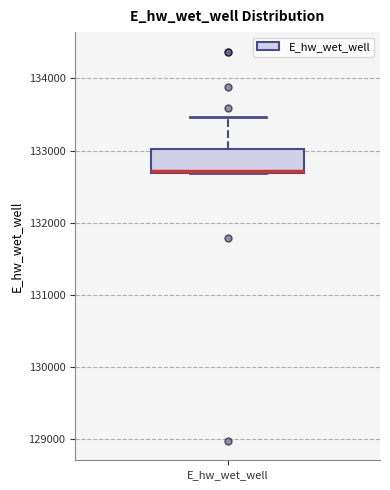

Transcribe this box plot: give where the median line is, the range the box spans, and where the two whiskers end, as read against the y-axis. The values are not printed on the chart, so give them approximately, as read against the axis.

median 132700 (just above the box's lower edge), box 132700 to 133000, whiskers 132700 to 133500